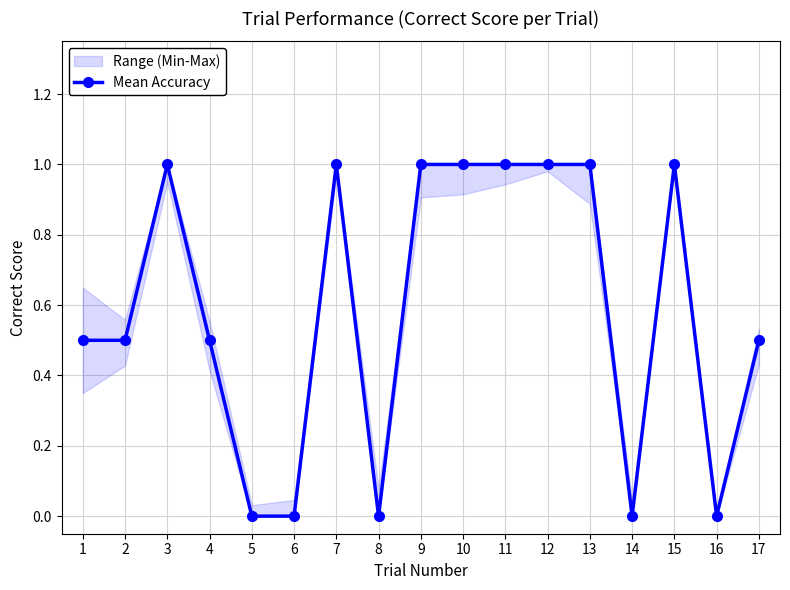

How many points are higher than both their immediate neighbors (excluding endpoints)?

3